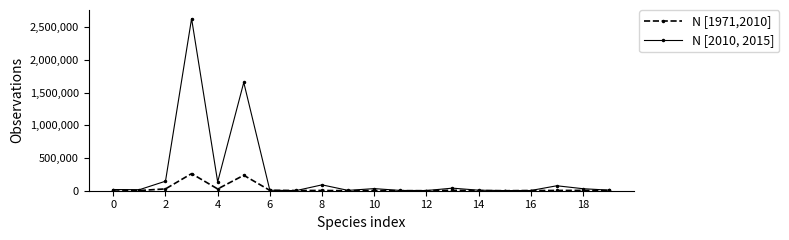

What are all the series names shown in the legend?

N [1971,2010], N [2010, 2015]